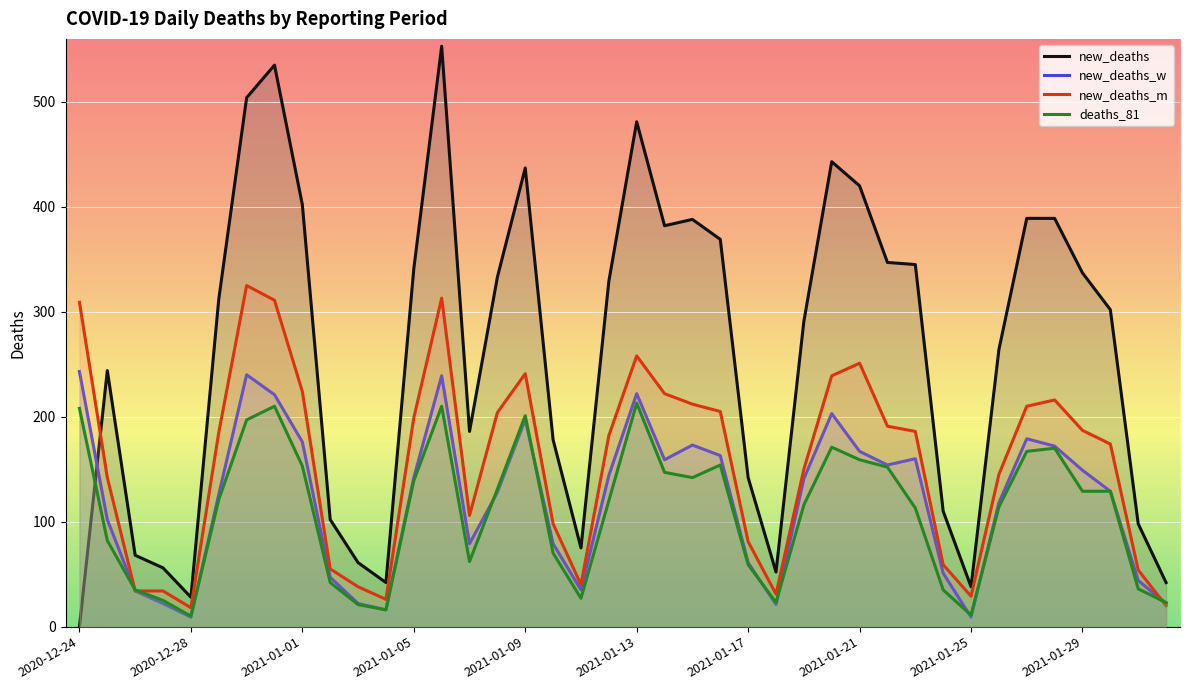

Reading left to right, transcribe all the data shown in this chart.

new_deaths: 2020-12-24=0	2020-12-25=244	2020-12-26=68	2020-12-27=56	2020-12-28=28	2020-12-29=312	2020-12-30=504	2020-12-31=535	2021-01-01=402	2021-01-02=102	2021-01-03=61	2021-01-04=42	2021-01-05=341	2021-01-06=553	2021-01-07=186	2021-01-08=333	2021-01-09=437	2021-01-10=178	2021-01-11=75	2021-01-12=329	2021-01-13=481	2021-01-14=382	2021-01-15=388	2021-01-16=369	2021-01-17=142	2021-01-18=52	2021-01-19=291	2021-01-20=443	2021-01-21=420	2021-01-22=347	2021-01-23=345	2021-01-24=110	2021-01-25=38	2021-01-26=264	2021-01-27=389	2021-01-28=389	2021-01-29=337	2021-01-30=302	2021-01-31=98	2021-02-01=42
new_deaths_w: 2020-12-24=243	2020-12-25=102	2020-12-26=34	2020-12-27=22	2020-12-28=9	2020-12-29=126	2020-12-30=240	2020-12-31=221	2021-01-01=176	2021-01-02=47	2021-01-03=22	2021-01-04=16	2021-01-05=142	2021-01-06=239	2021-01-07=79	2021-01-08=128	2021-01-09=197	2021-01-10=79	2021-01-11=35	2021-01-12=144	2021-01-13=222	2021-01-14=159	2021-01-15=173	2021-01-16=163	2021-01-17=61	2021-01-18=21	2021-01-19=141	2021-01-20=203	2021-01-21=167	2021-01-22=154	2021-01-23=160	2021-01-24=51	2021-01-25=9	2021-01-26=118	2021-01-27=179	2021-01-28=172	2021-01-29=149	2021-01-30=129	2021-01-31=44	2021-02-01=22
new_deaths_m: 2020-12-24=309	2020-12-25=142	2020-12-26=34	2020-12-27=34	2020-12-28=18	2020-12-29=185	2020-12-30=325	2020-12-31=311	2021-01-01=224	2021-01-02=55	2021-01-03=38	2021-01-04=26	2021-01-05=199	2021-01-06=313	2021-01-07=106	2021-01-08=204	2021-01-09=241	2021-01-10=98	2021-01-11=40	2021-01-12=182	2021-01-13=258	2021-01-14=222	2021-01-15=212	2021-01-16=205	2021-01-17=81	2021-01-18=31	2021-01-19=150	2021-01-20=239	2021-01-21=251	2021-01-22=191	2021-01-23=186	2021-01-24=59	2021-01-25=29	2021-01-26=145	2021-01-27=210	2021-01-28=216	2021-01-29=187	2021-01-30=174	2021-01-31=54	2021-02-01=20
deaths_81: 2020-12-24=208	2020-12-25=82	2020-12-26=35	2020-12-27=25	2020-12-28=10	2020-12-29=121	2020-12-30=197	2020-12-31=210	2021-01-01=153	2021-01-02=42	2021-01-03=21	2021-01-04=16	2021-01-05=139	2021-01-06=210	2021-01-07=62	2021-01-08=131	2021-01-09=201	2021-01-10=70	2021-01-11=27	2021-01-12=120	2021-01-13=213	2021-01-14=147	2021-01-15=142	2021-01-16=154	2021-01-17=59	2021-01-18=23	2021-01-19=116	2021-01-20=171	2021-01-21=159	2021-01-22=152	2021-01-23=113	2021-01-24=35	2021-01-25=11	2021-01-26=114	2021-01-27=167	2021-01-28=170	2021-01-29=129	2021-01-30=129	2021-01-31=36	2021-02-01=23